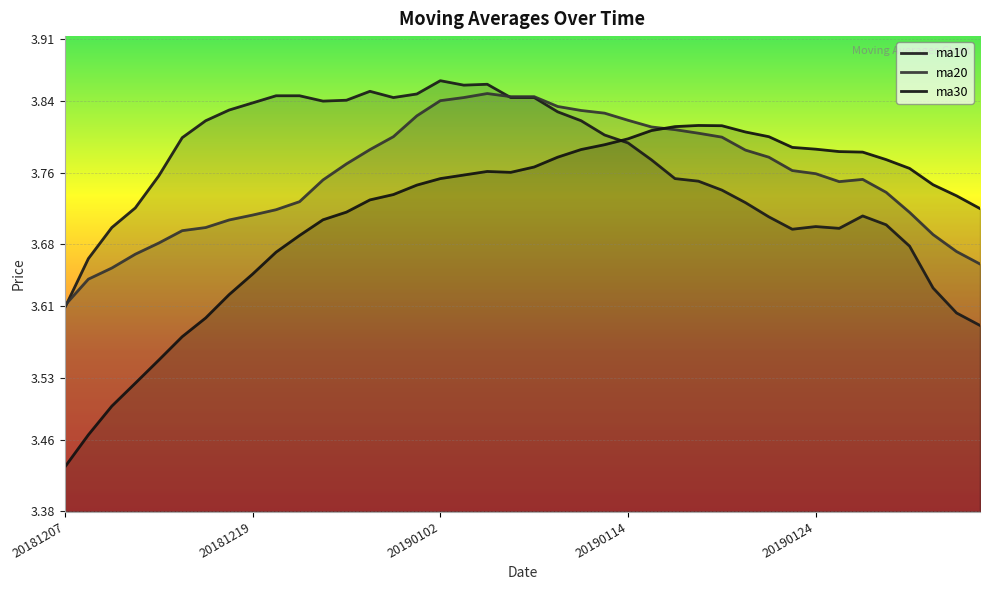

True or false: ma10 and ma20 intersect in this chart.

True